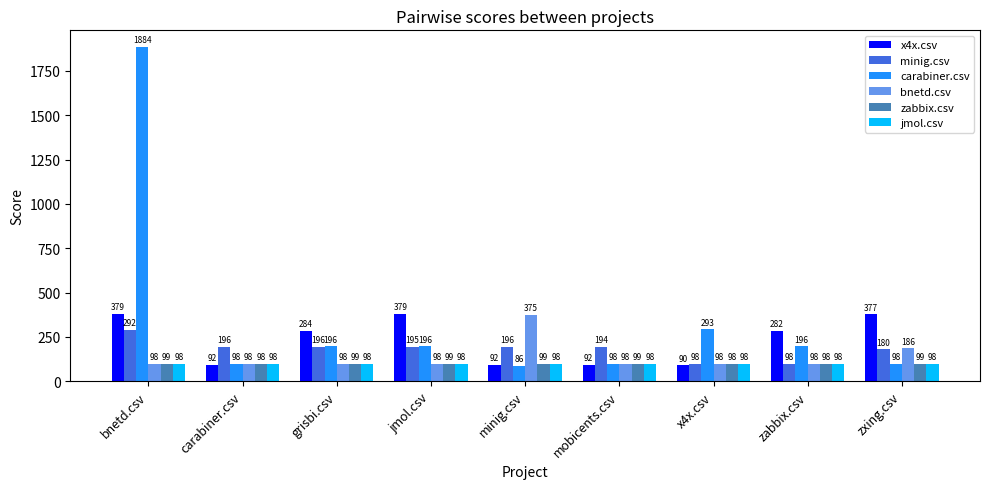

What are all the series names shown in the legend?

x4x.csv, minig.csv, carabiner.csv, bnetd.csv, zabbix.csv, jmol.csv